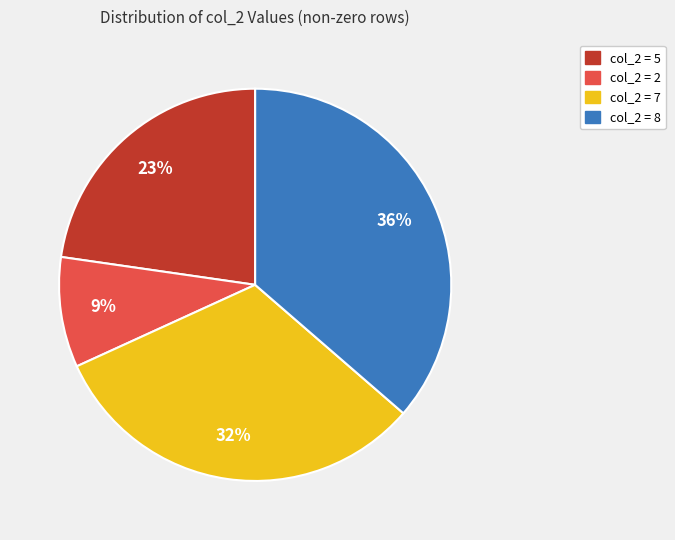

To the nearest percent, what is the combined percentage of col_2 = 5 and col_2 = 7?

55%